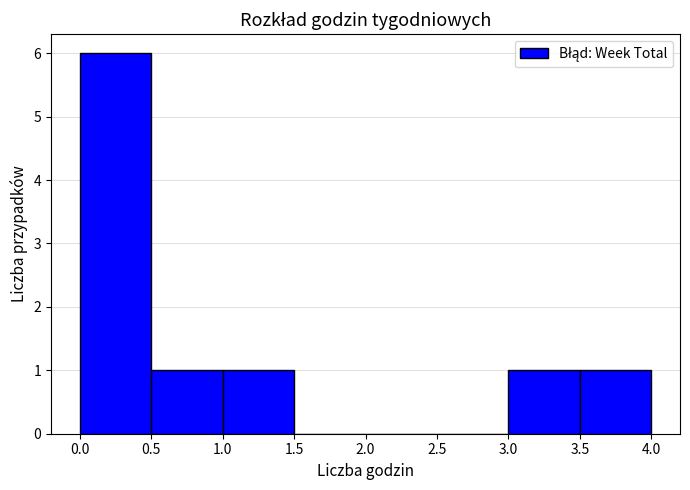

Over which range of the x-axis is the bar tallest?

0.0 to 0.5